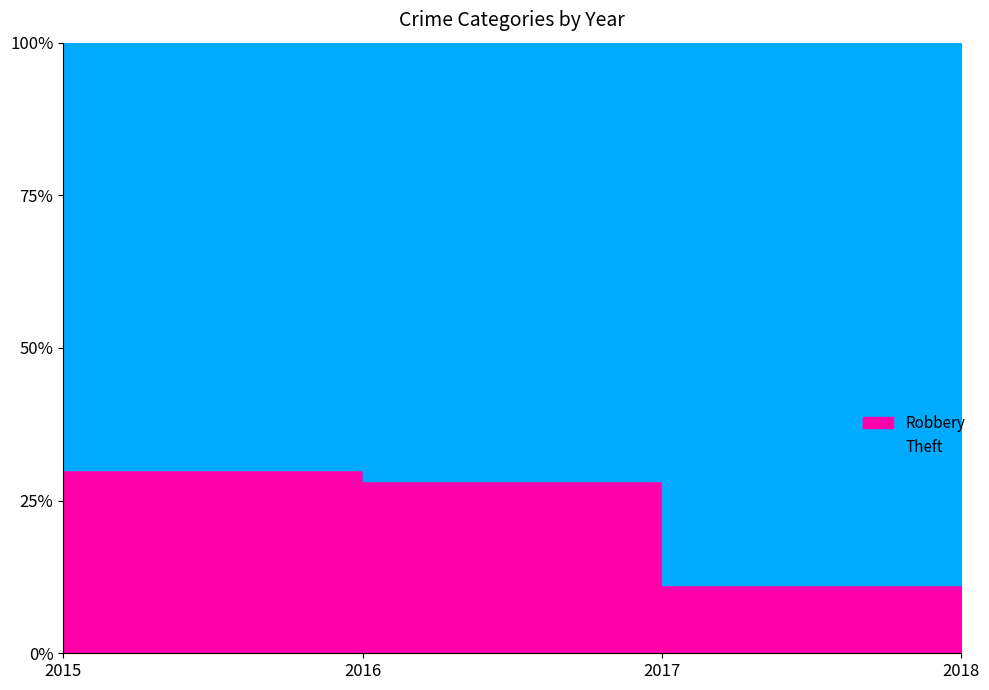

True or false: Robbery has more than 2 points higher than both neighbors.

False